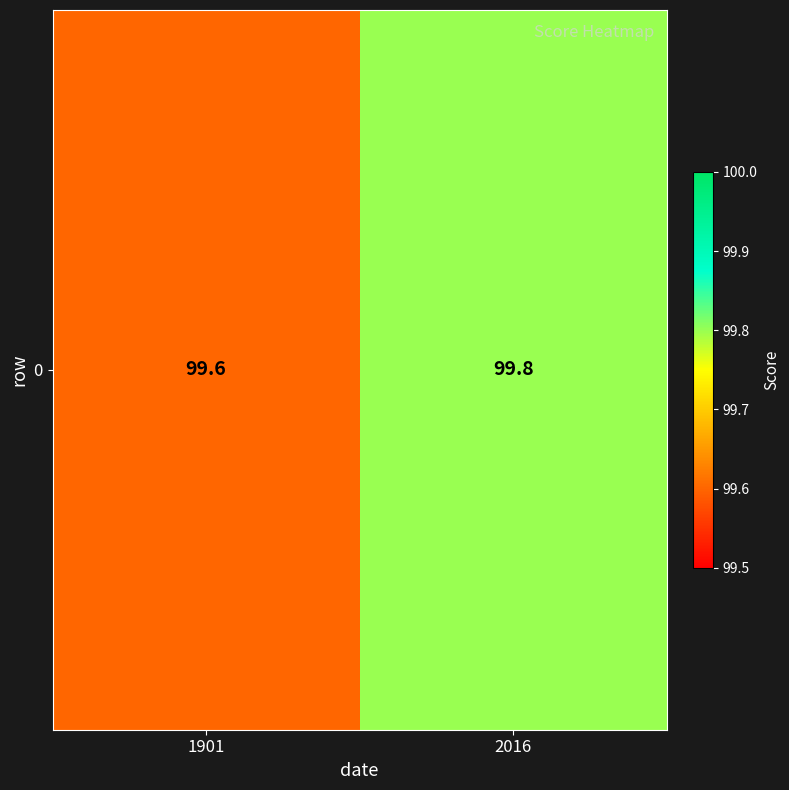

Reading right to left, extract all data points from this chart.

2016=99.8	1901=99.6